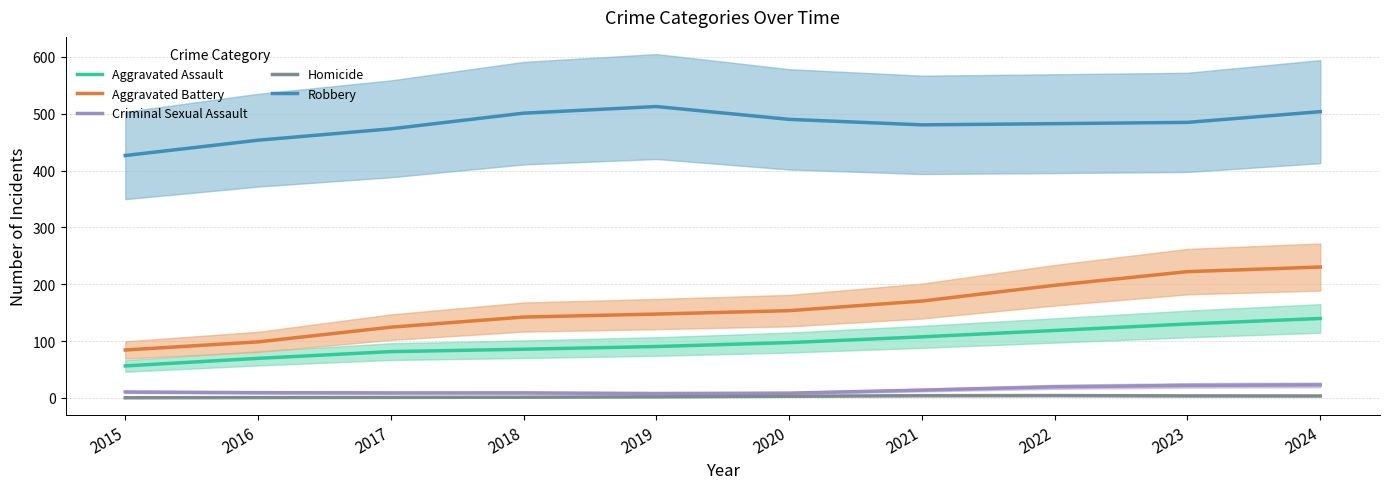

The value of Aggravated Battery at 2016 is 172.4. True or false?

False